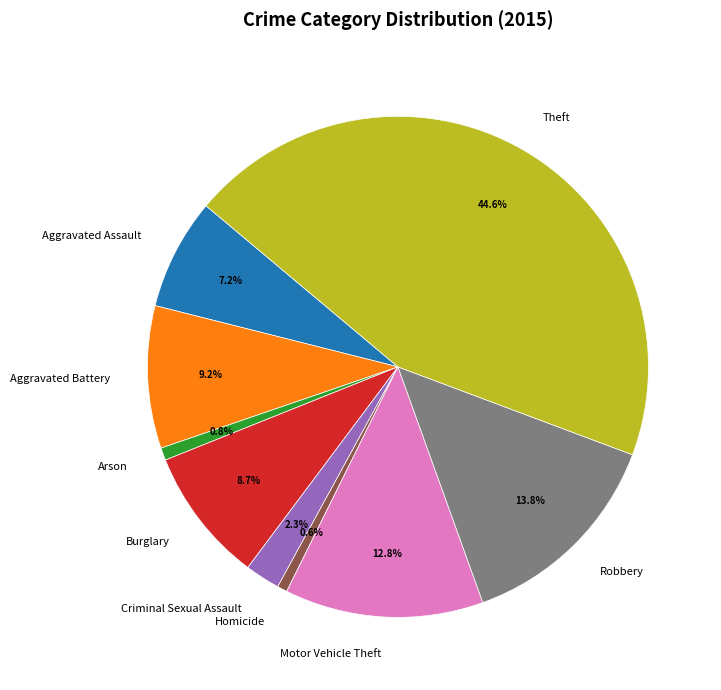

True or false: Motor Vehicle Theft accounts for 13% of the total.

True